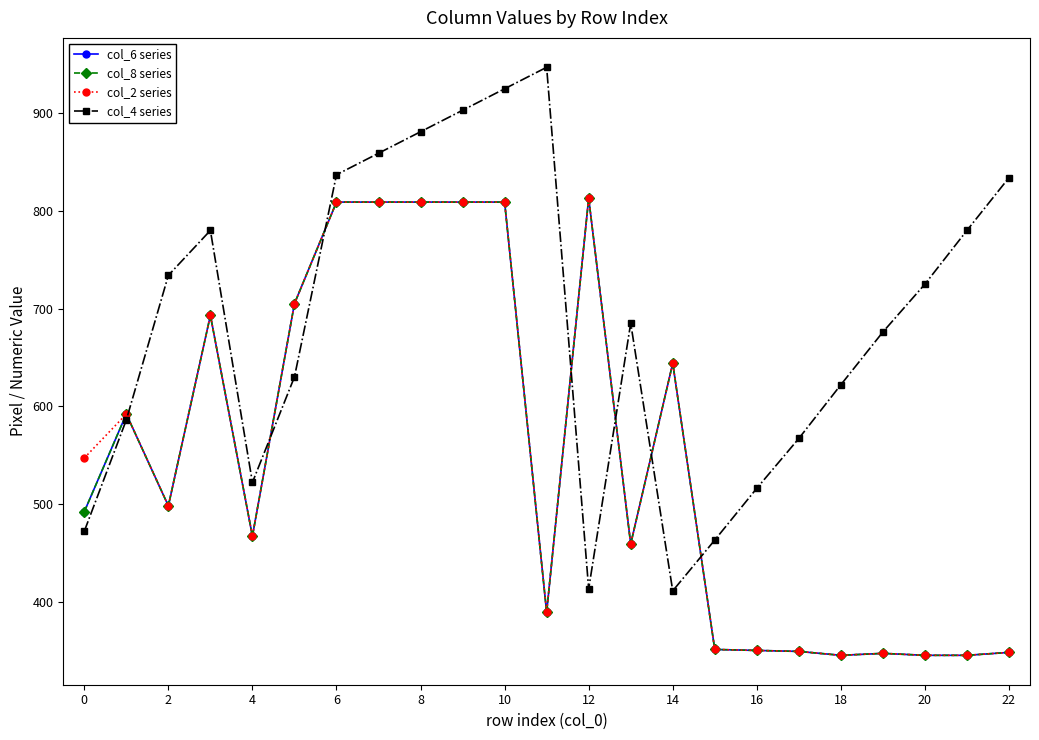

True or false: col_6 series and col_8 series intersect in this chart.

False